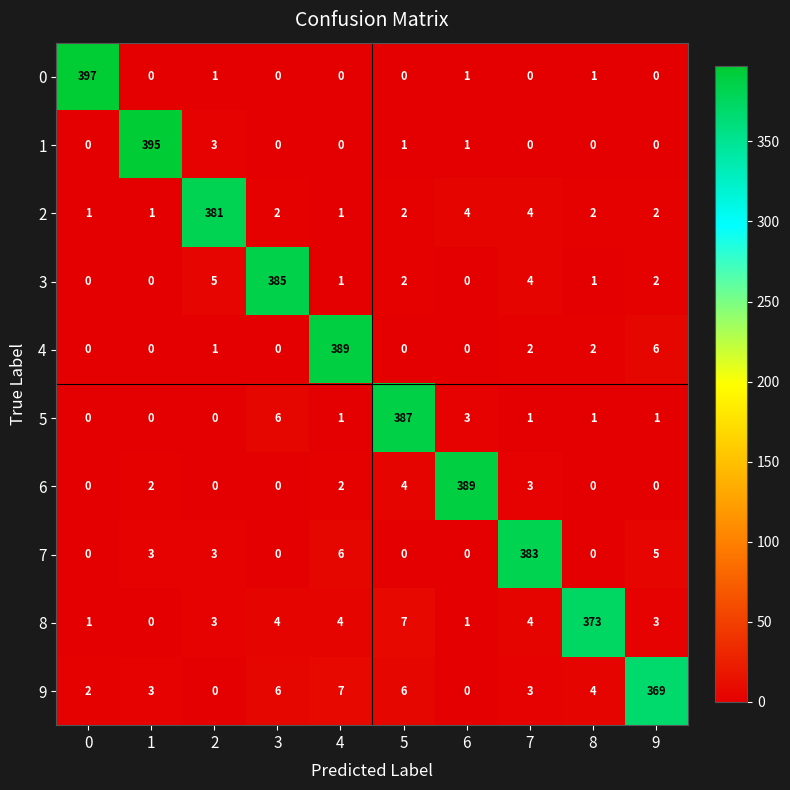

The value of 5 at 7 is 1. True or false?

True